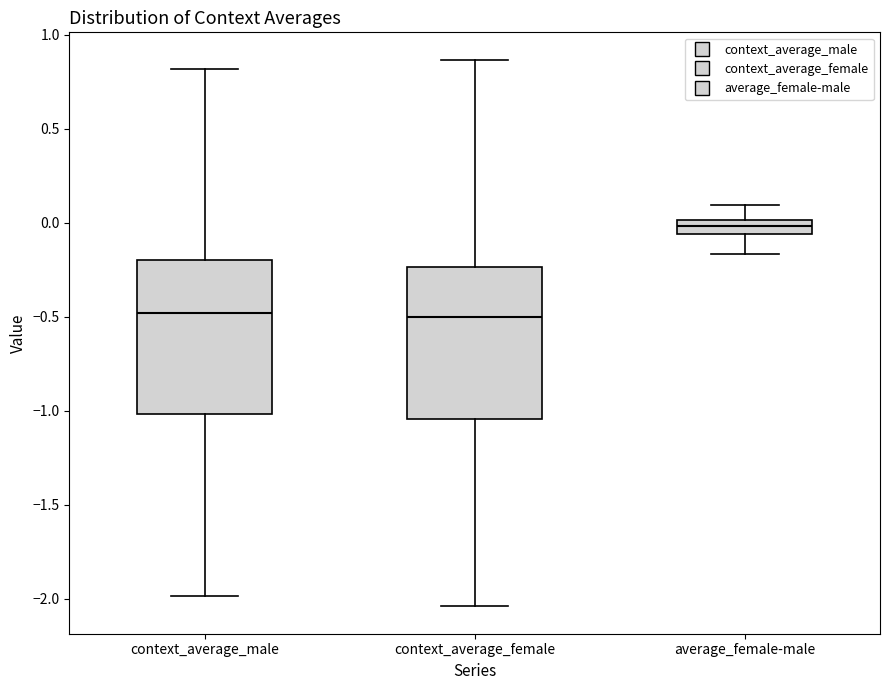

Which box has the highest median line?

average_female-male